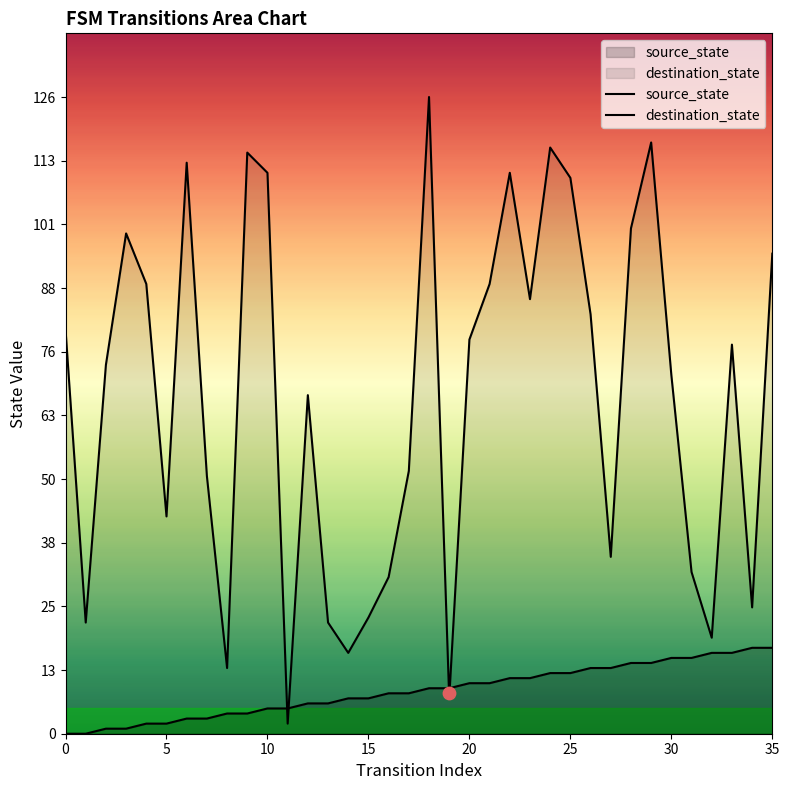

Which series has the largest Y range (max minus min)?

destination_state